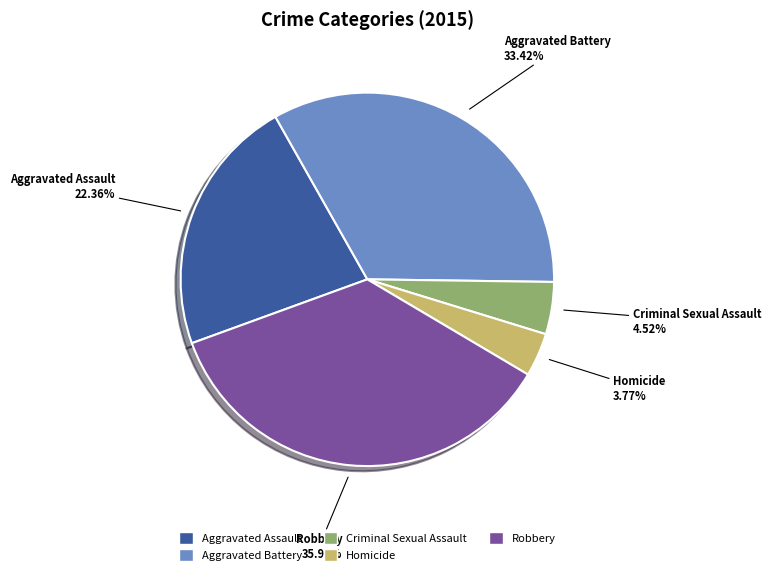

Rank the categories by value from highest to lowest.

Robbery, Aggravated Battery, Aggravated Assault, Criminal Sexual Assault, Homicide